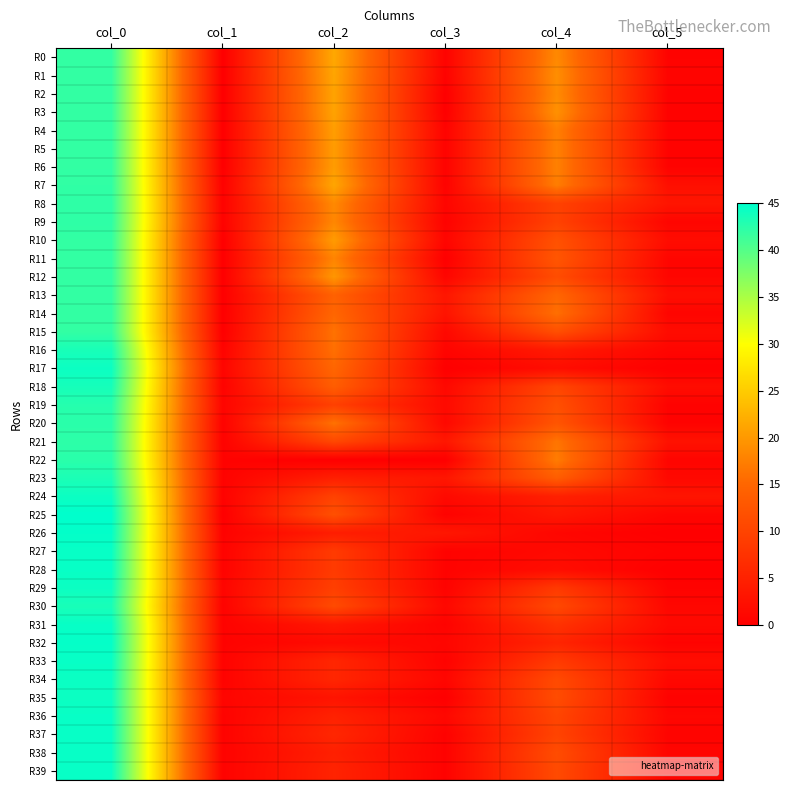

What is the spread (max minus min) of values at col_4?

18.2